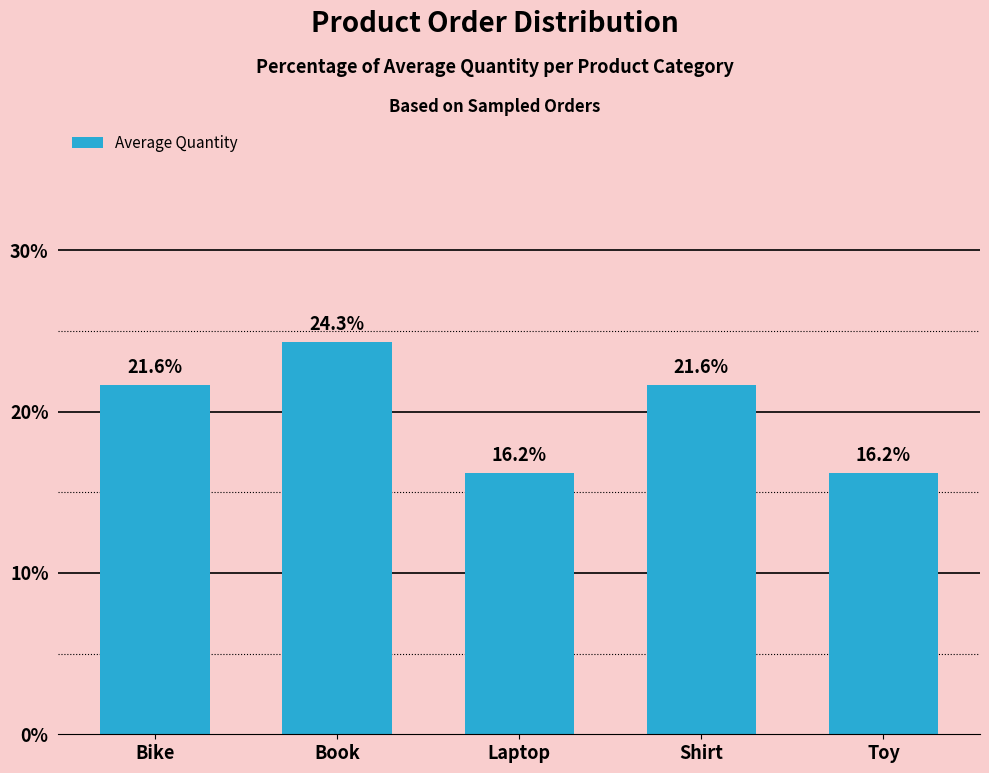

Does the chart contain stacked bars?

No